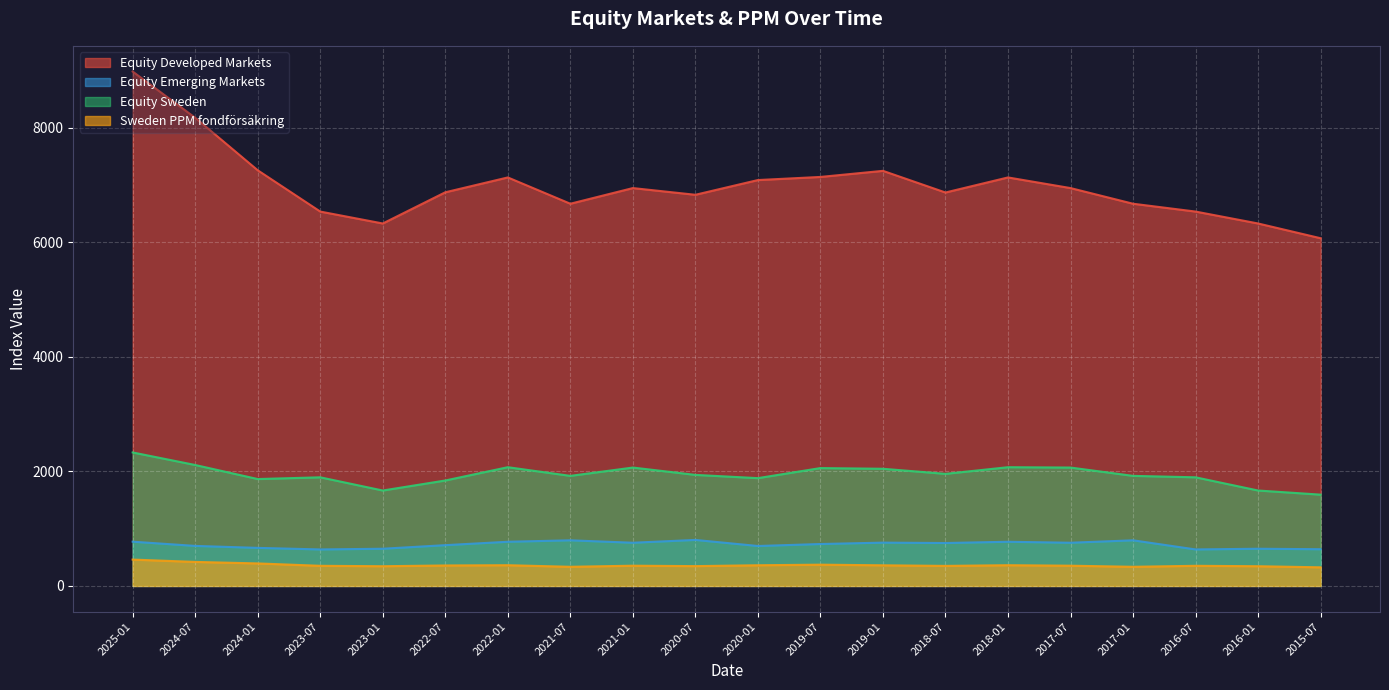

At how many categories does at least one series exceed 7905?

2